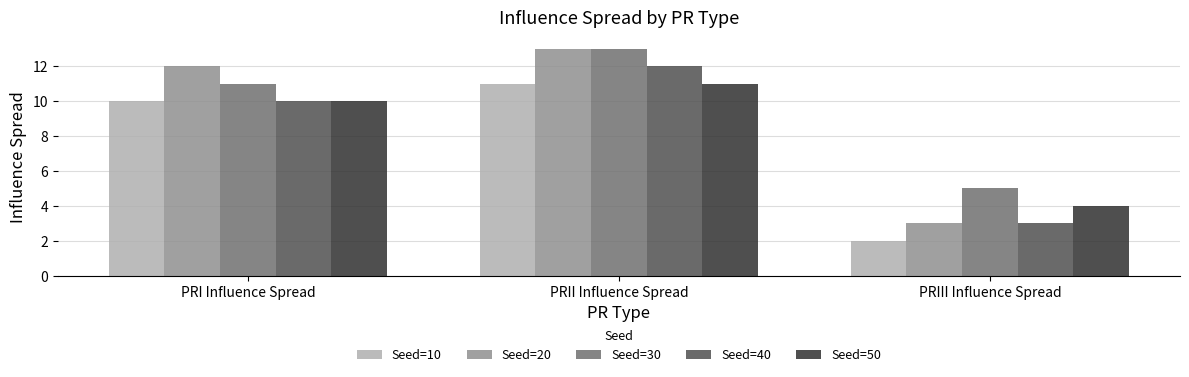

Which series has the largest range (max minus min)?

Seed=20